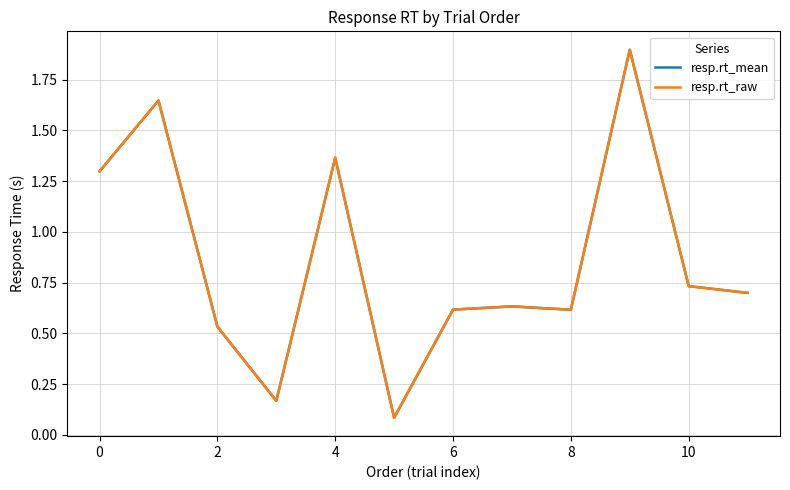

What is the minimum value for resp.rt_raw?

0.1